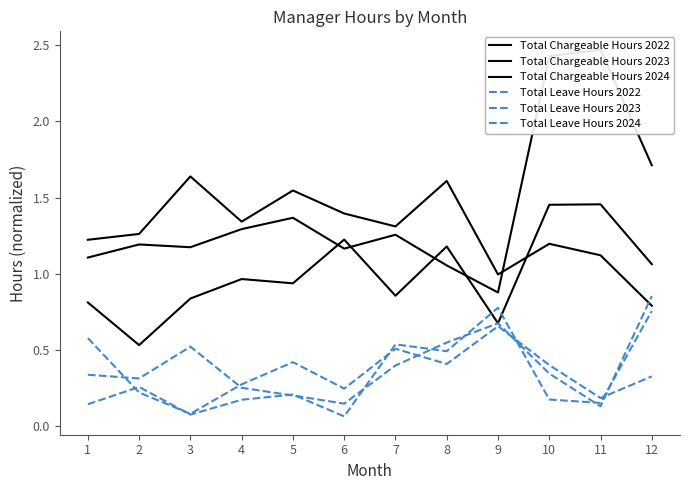

How many times do Total Chargeable Hours 2022 and Total Leave Hours 2022 cross each other?

2